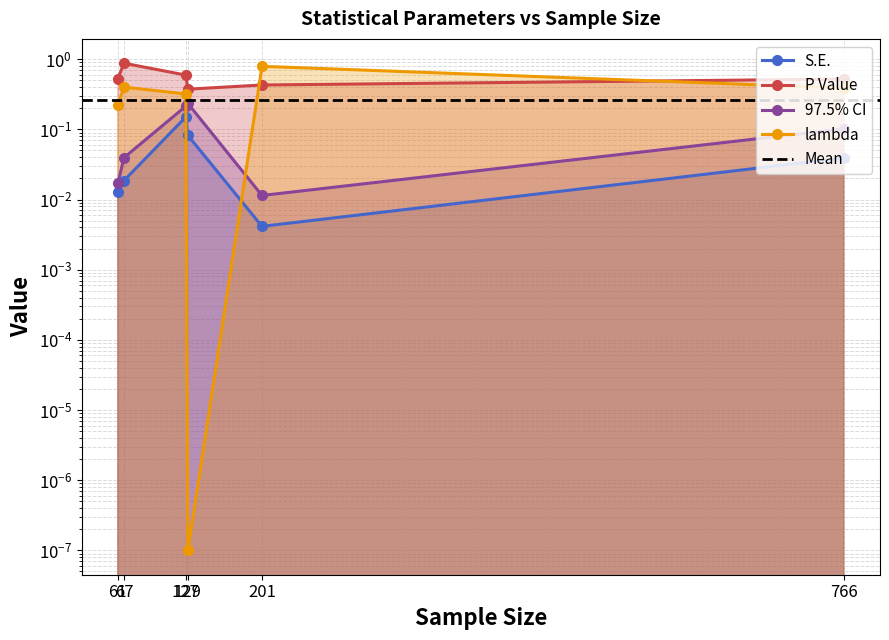

Is it true that P Value equals 0.3 at 61?

False